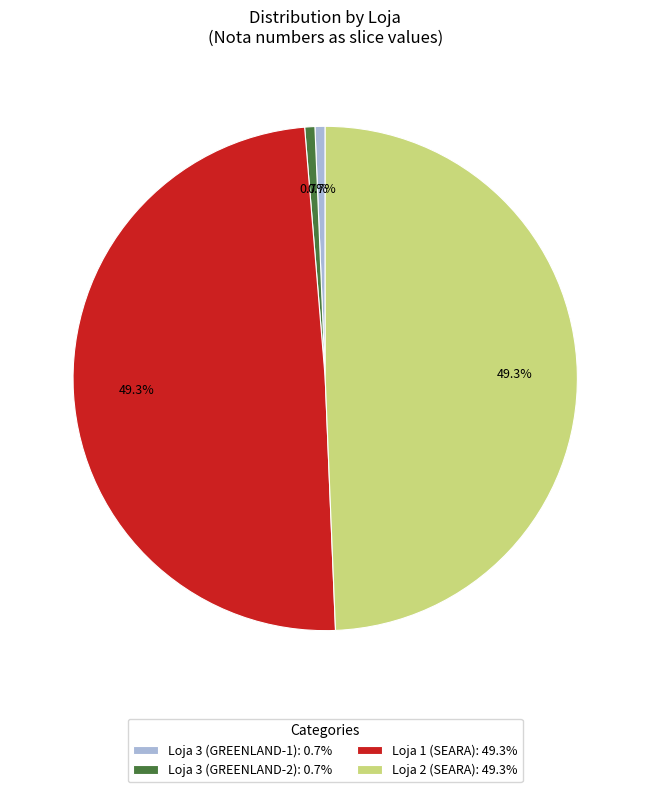

Approximately how many times larger is the value at Loja 3 (GREENLAND-1): 0.7% compared to Loja 3 (GREENLAND-2): 0.7%?

1.0